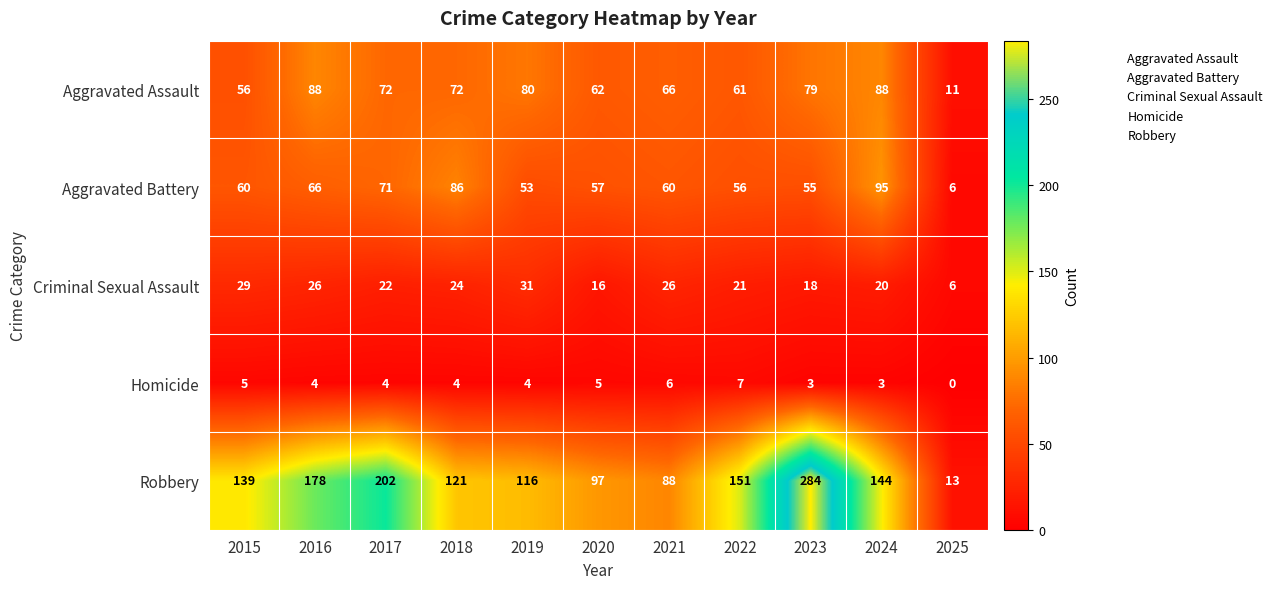

True or false: Aggravated Assault has a value of 144 at 2016.

False